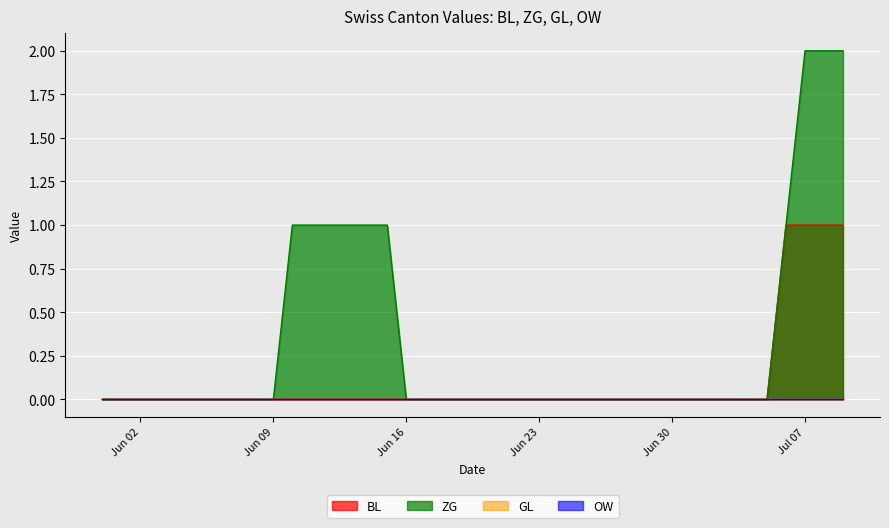

Which has a higher value, 2020-06-08 or 2020-06-26?

2020-06-08